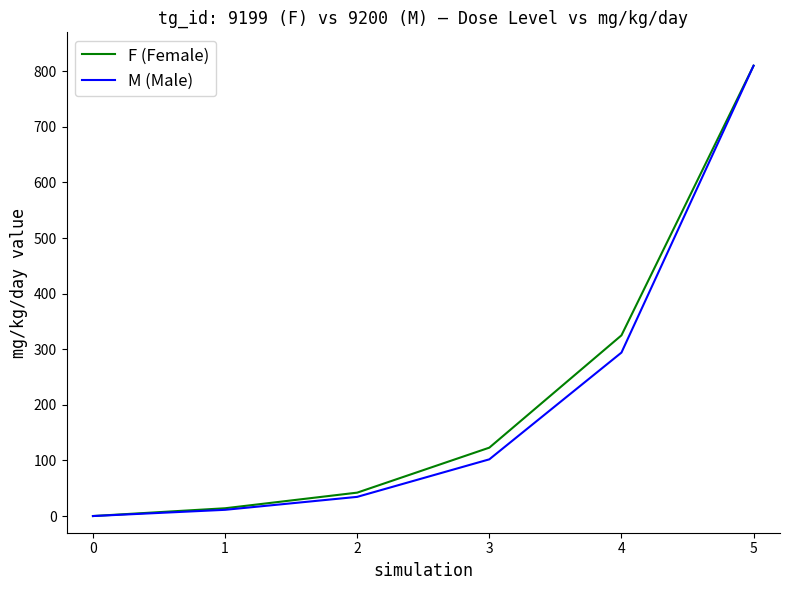

The value of M (Male) at 5 is 810.0. True or false?

True